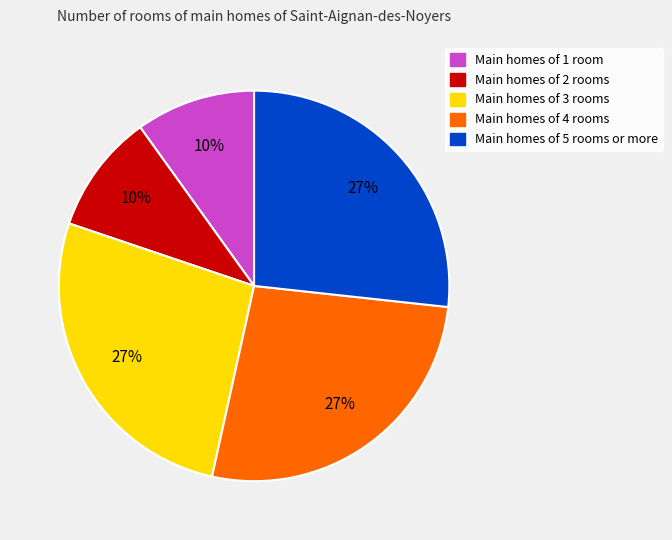

The Main homes of 3 rooms slice represents 41% of the pie. True or false?

False